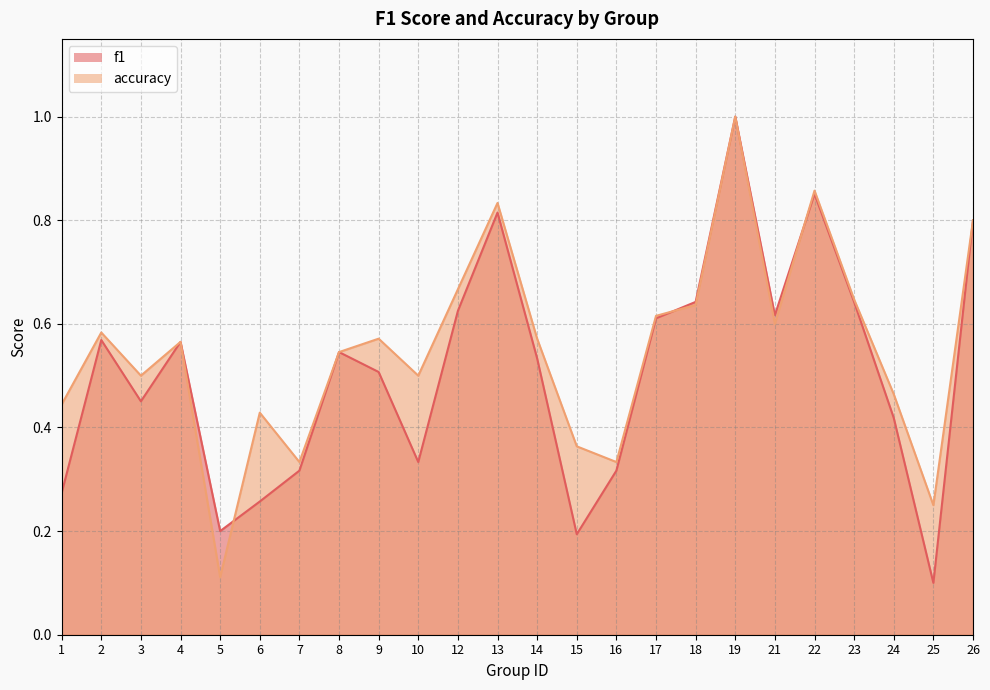

What is the approximate value of accuracy at 25?

0.2